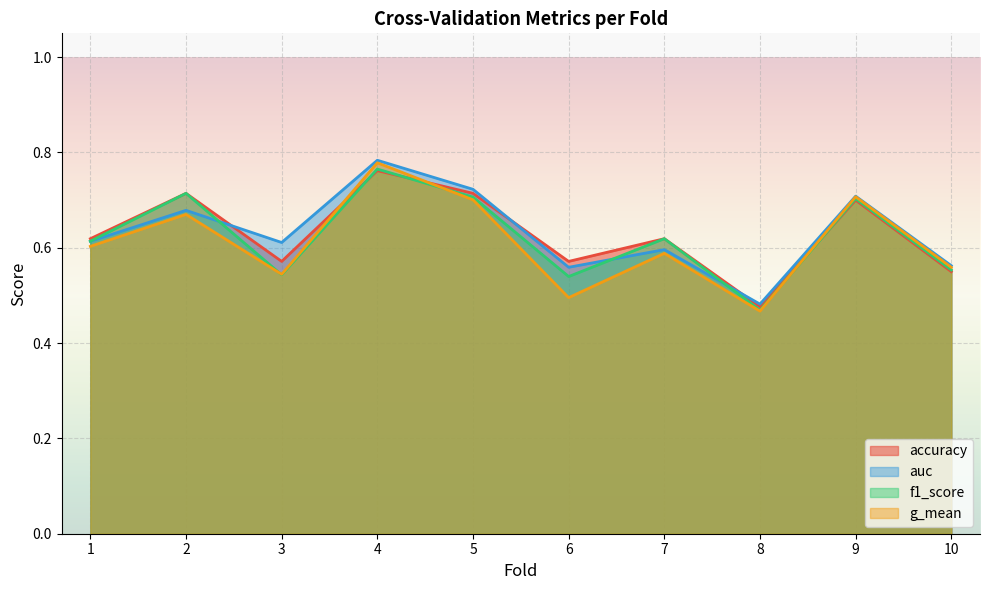

At which category is the sum across all series the highest?

4